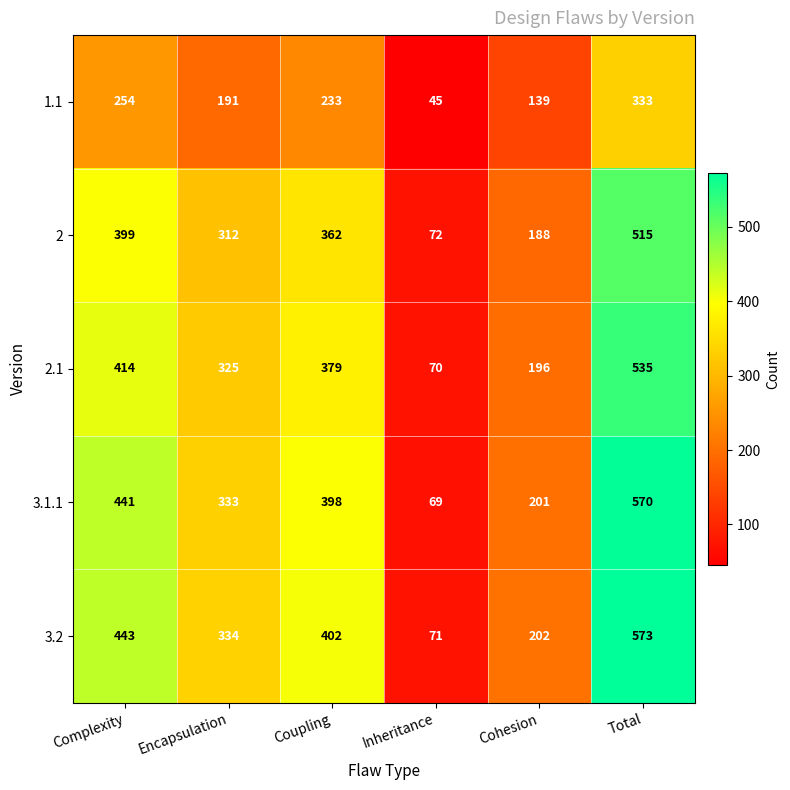

Reading left to right, what are all the values shown in this chart?

1.1: Complexity=254	Encapsulation=191	Coupling=233	Inheritance=45	Cohesion=139	Total=333
2: Complexity=399	Encapsulation=312	Coupling=362	Inheritance=72	Cohesion=188	Total=515
2.1: Complexity=414	Encapsulation=325	Coupling=379	Inheritance=70	Cohesion=196	Total=535
3.1.1: Complexity=441	Encapsulation=333	Coupling=398	Inheritance=69	Cohesion=201	Total=570
3.2: Complexity=443	Encapsulation=334	Coupling=402	Inheritance=71	Cohesion=202	Total=573